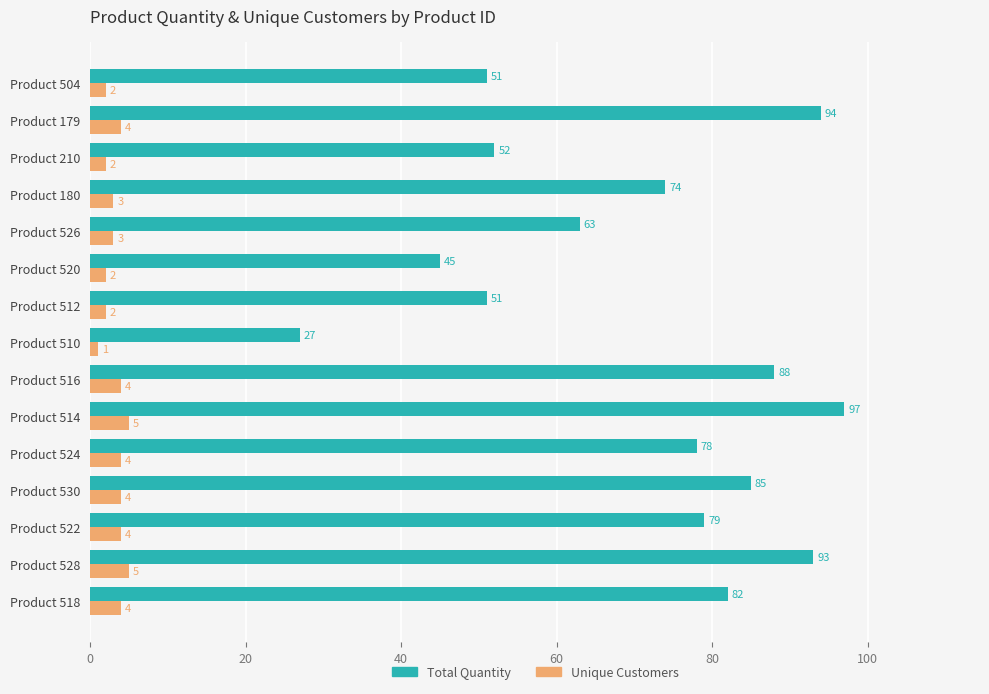

Read the Unique Customers value at Product 524.

4